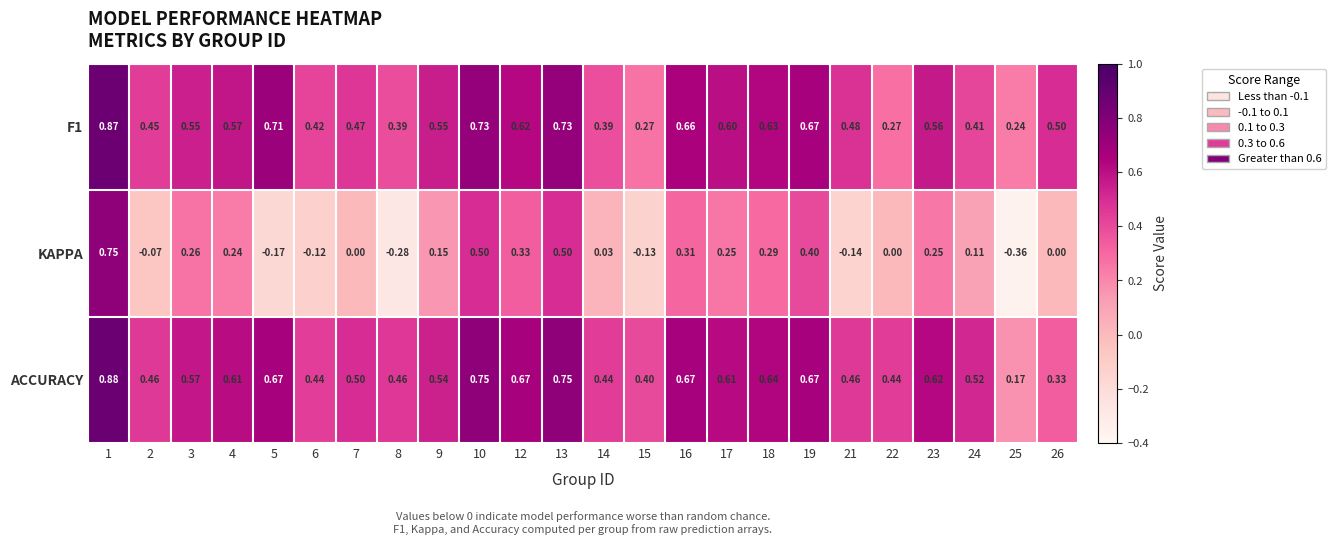

Which series changed the most between 18 and 26?

ACCURACY